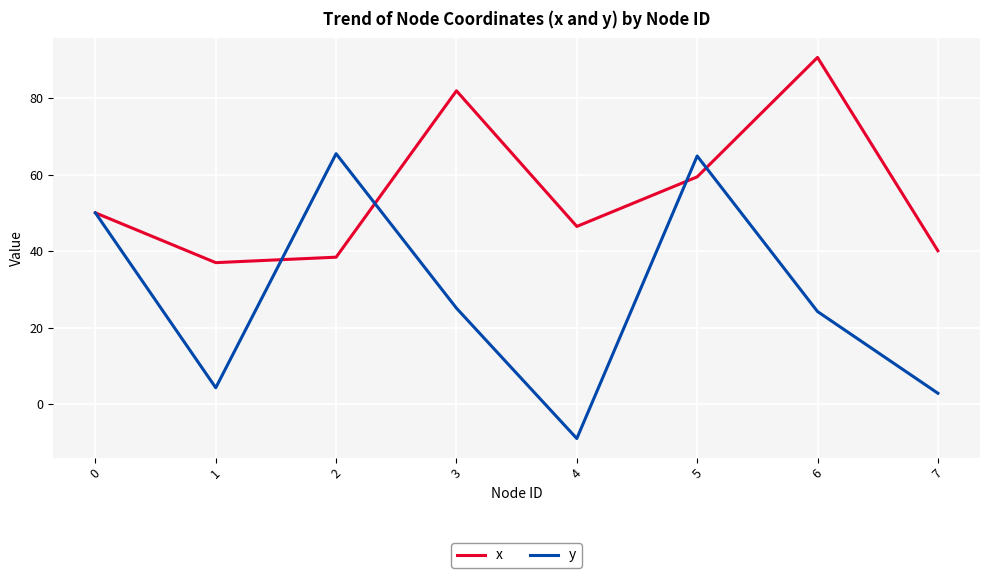

What is the total value across all series at 4?

37.4